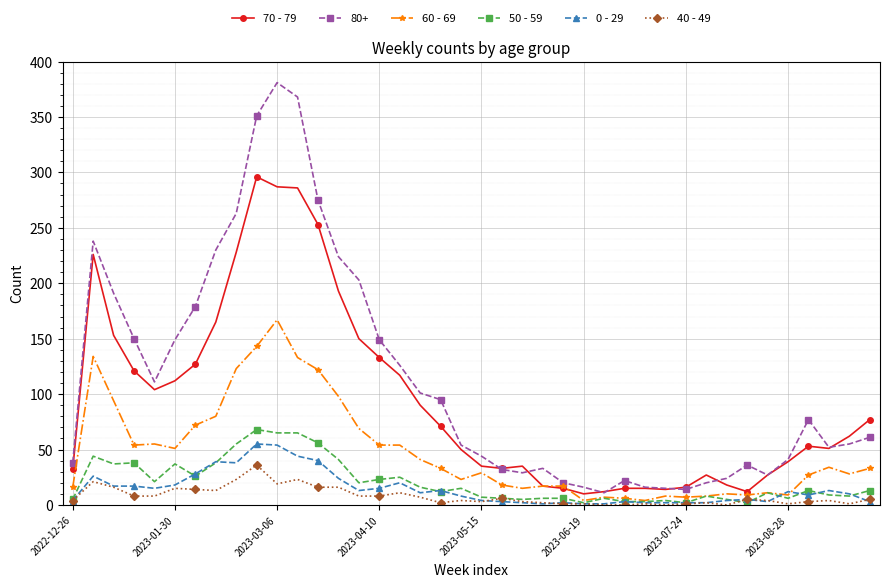

True or false: 80+ has more than 2 interior local peaks.

True